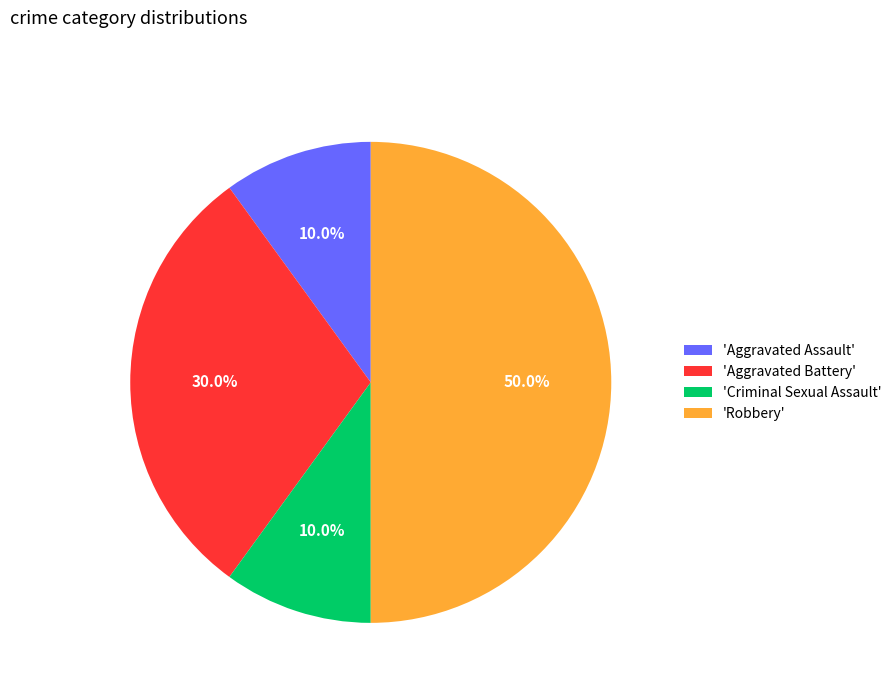

Do 'Aggravated Battery' and 'Criminal Sexual Assault' together represent more than half of the pie?

No